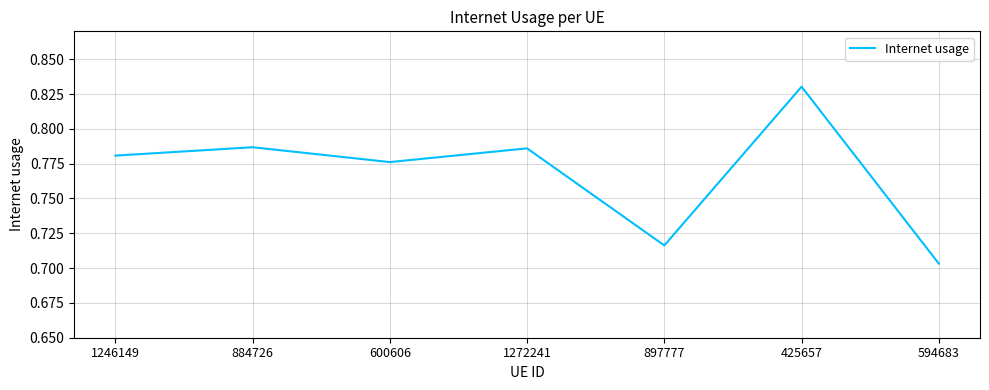

What is the sum of the values at 884726 and 594683?

1.5